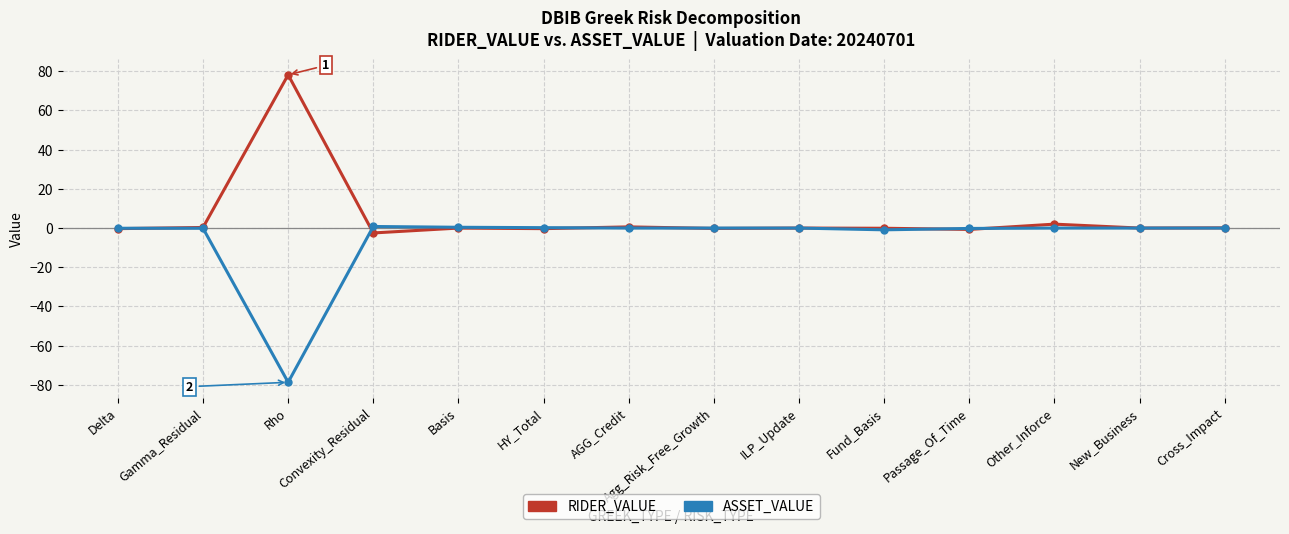

Is it true that RIDER_VALUE equals 37.1 at New_Business?

False